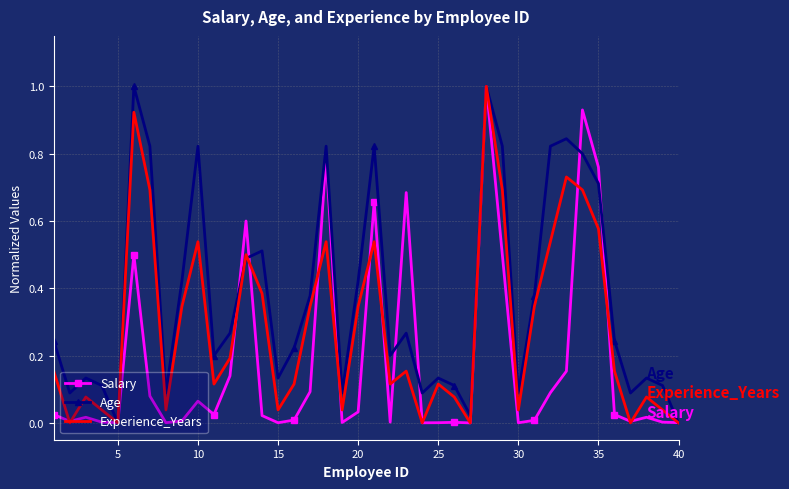

Rank the series by their average value, from lowest to highest.

Salary, Experience_Years, Age